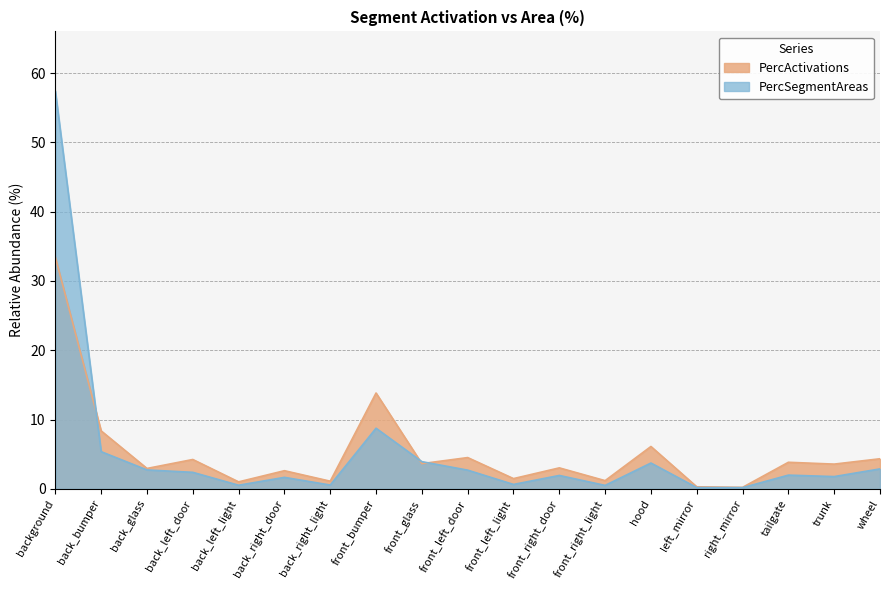

What is the approximate value of PercSegmentAreas at back_glass?

2.7